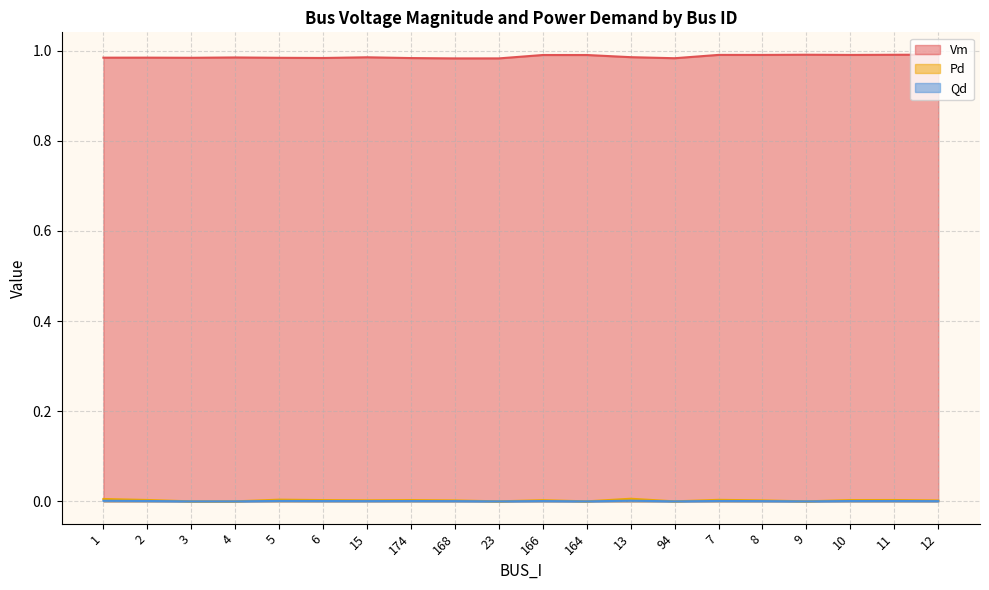

At which category does Qd reach its first local valley?

15